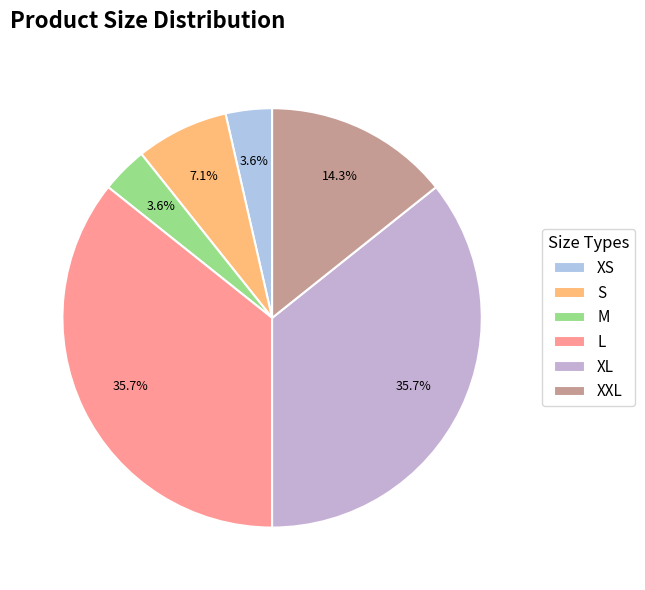

What percentage is NOT represented by L?

64.3%